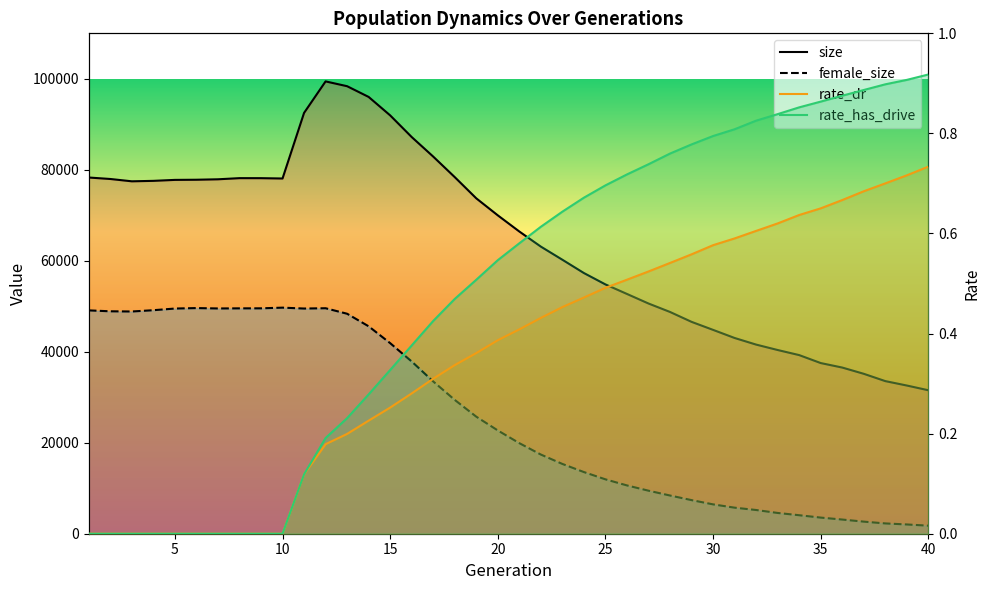

Reading right to left, list all the values displayed in this chart.

size: 40=31539.0	39=32578.0	38=33548.0	37=35155.0	36=36529.0	35=37517.0	34=39266.0	33=40385.0	32=41576.0	31=43029.0	30=44811.0	29=46576.0	28=48749.0	27=50607.0	26=52708.0	25=54803.0	24=57304.0	23=60228.0	22=63115.0	21=66435.0	20=69987.0	19=73727.0	18=78392.0	17=82904.0	16=87203.0	15=91964.0	14=96019.0	13=98377.0	12=99433.0	11=92505.0	10=78087.0	9=78161.0	8=78166.0	7=77914.0	6=77816.0	5=77782.0	4=77571.0	3=77471.0	2=77981.0	1=78304.0
female_size: 40=1769.0	39=2035.0	38=2264.0	37=2658.0	36=3116.0	35=3546.0	34=4066.0	33=4565.0	32=5213.0	31=5727.0	30=6452.0	29=7389.0	28=8398.0	27=9460.0	26=10616.0	25=11955.0	24=13554.0	23=15339.0	22=17403.0	21=19909.0	20=22705.0	19=25728.0	18=29417.0	17=33471.0	16=37863.0	15=41893.0	14=45597.0	13=48358.0	12=49569.0	11=49502.0	10=49697.0	9=49549.0	8=49543.0	7=49519.0	6=49602.0	5=49500.0	4=49136.0	3=48852.0	2=48896.0	1=49095.0
rate_dr: 40=0.7	39=0.7	38=0.7	37=0.7	36=0.7	35=0.7	34=0.6	33=0.6	32=0.6	31=0.6	30=0.6	29=0.6	28=0.5	27=0.5	26=0.5	25=0.5	24=0.5	23=0.5	22=0.4	21=0.4	20=0.4	19=0.4	18=0.3	17=0.3	16=0.3	15=0.3	14=0.2	13=0.2	12=0.2	11=0.1	10=0.0	9=0.0	8=0.0	7=0.0	6=0.0	5=0.0	4=0.0	3=0.0	2=0.0	1=0.0
rate_has_drive: 40=0.9	39=0.9	38=0.9	37=0.9	36=0.9	35=0.9	34=0.9	33=0.8	32=0.8	31=0.8	30=0.8	29=0.8	28=0.8	27=0.7	26=0.7	25=0.7	24=0.7	23=0.6	22=0.6	21=0.6	20=0.5	19=0.5	18=0.5	17=0.4	16=0.4	15=0.3	14=0.3	13=0.2	12=0.2	11=0.1	10=0.0	9=0.0	8=0.0	7=0.0	6=0.0	5=0.0	4=0.0	3=0.0	2=0.0	1=0.0